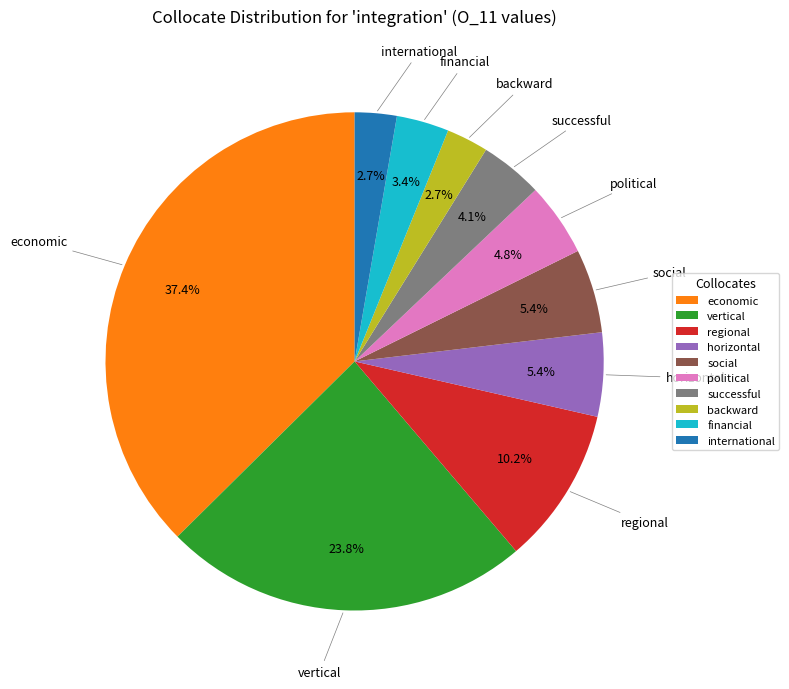

To the nearest percent, what is the combined percentage of regional and economic?

48%